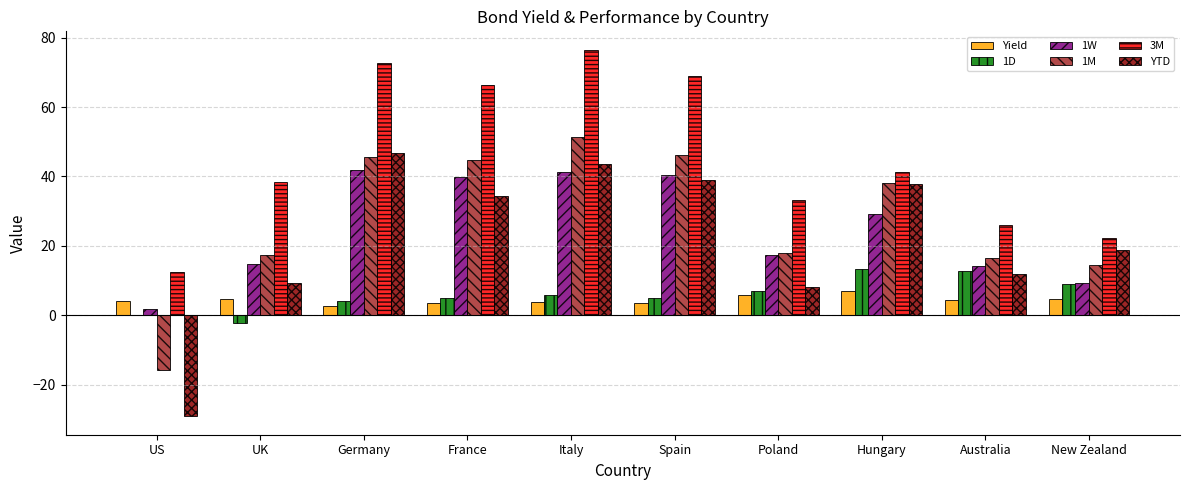

At which category does the chart reach its peak across all series?

Italy